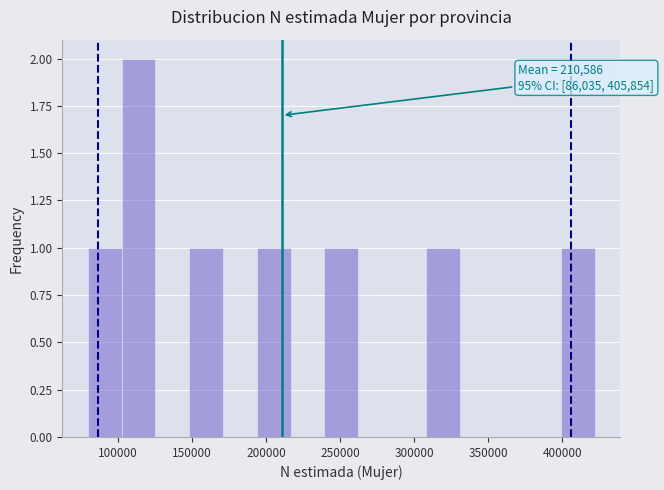

Over which range of the x-axis is the bar tallest?

100000 to 125000